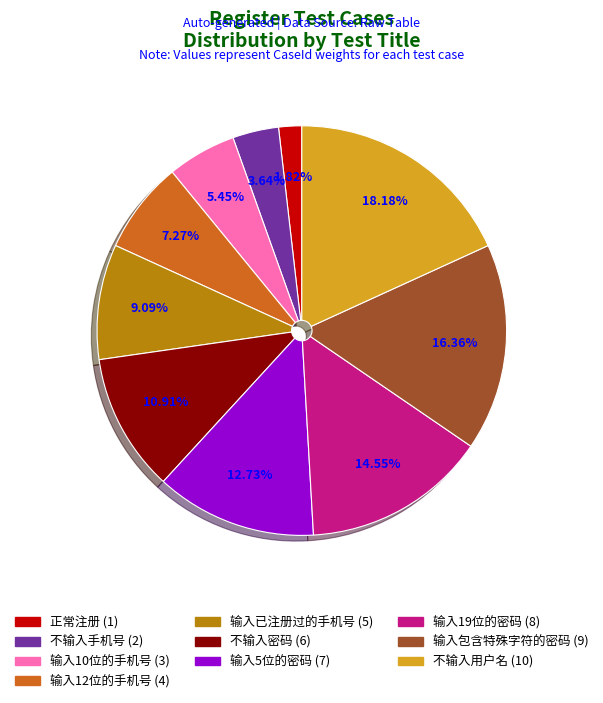

What is the total percentage of 输入10位的手机号 and 不输入密码?

16.4%